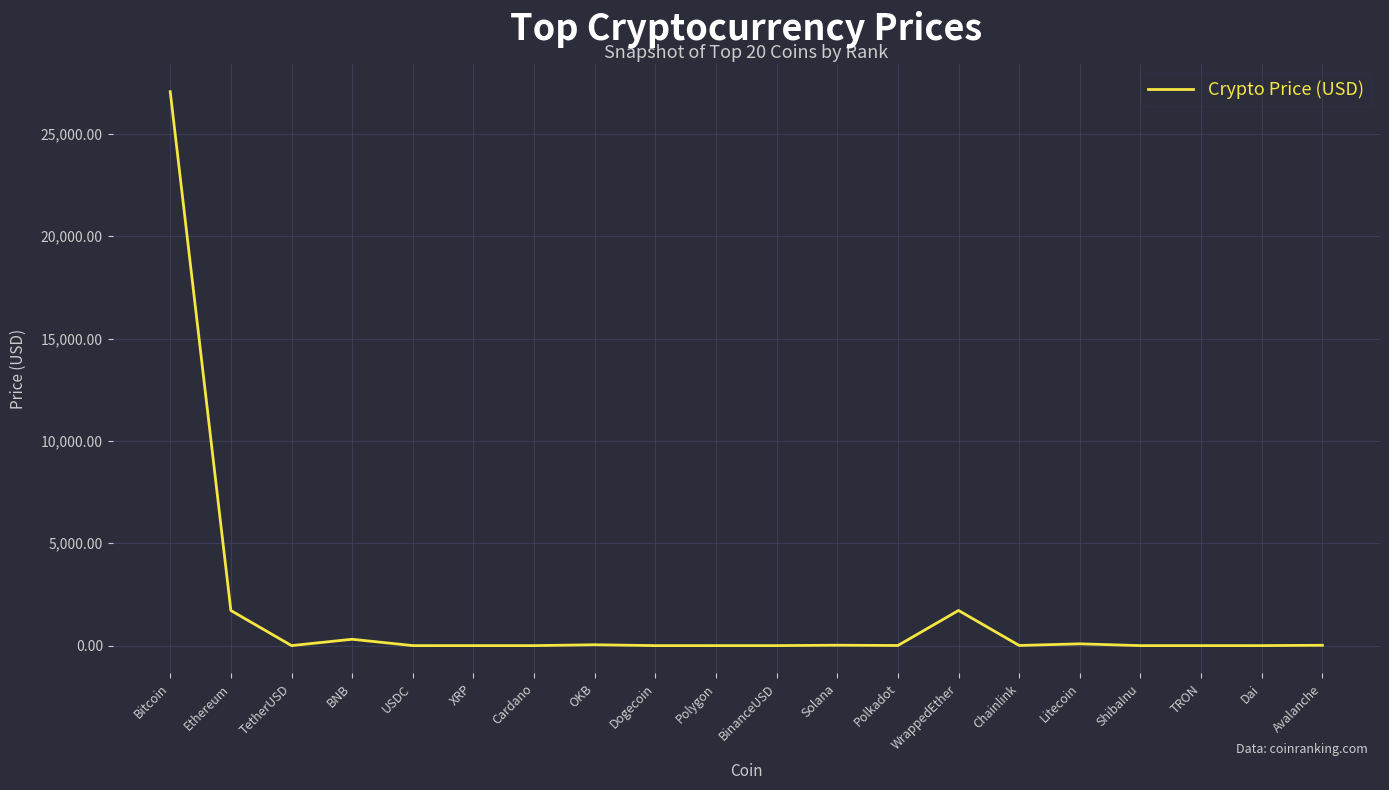

Is it true that the value at Bitcoin is 7746.0?

False